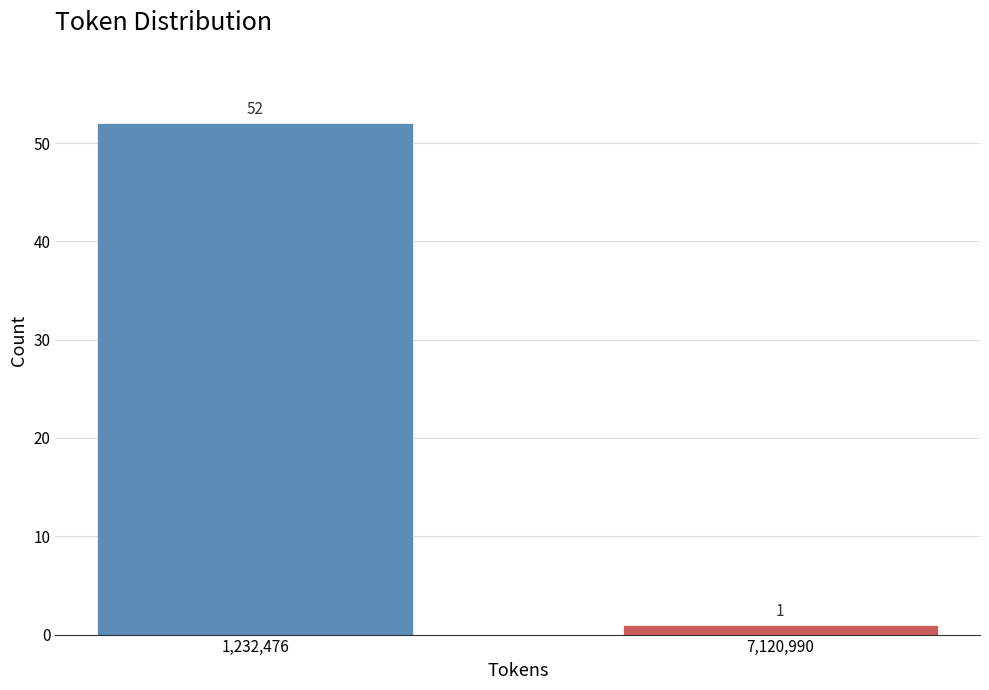

Reading right to left, what are all the values shown in this chart?

7,120,990=1	1,232,476=52